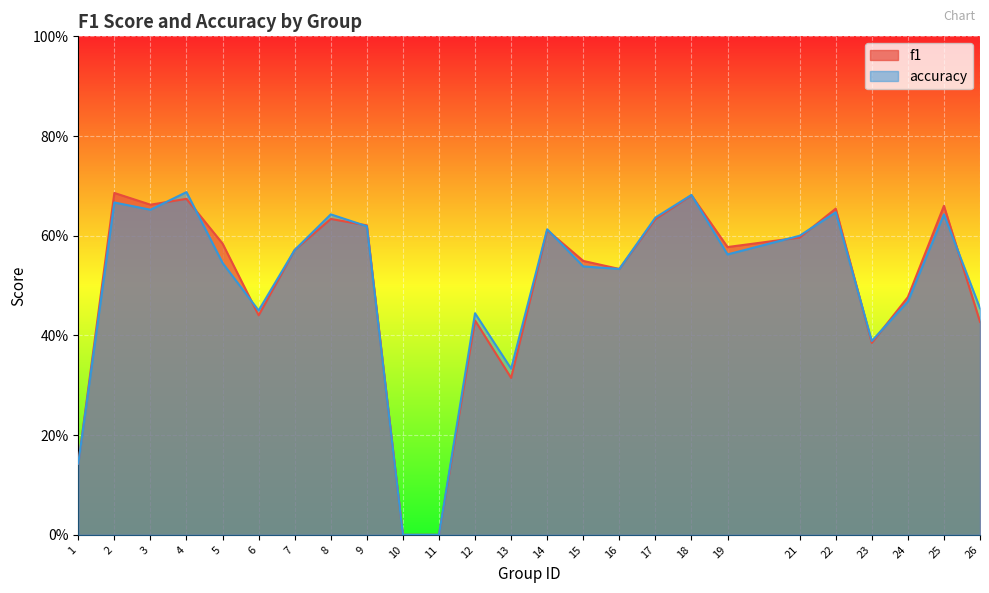

What is the value of the accuracy point at the 19th from the left?

0.6